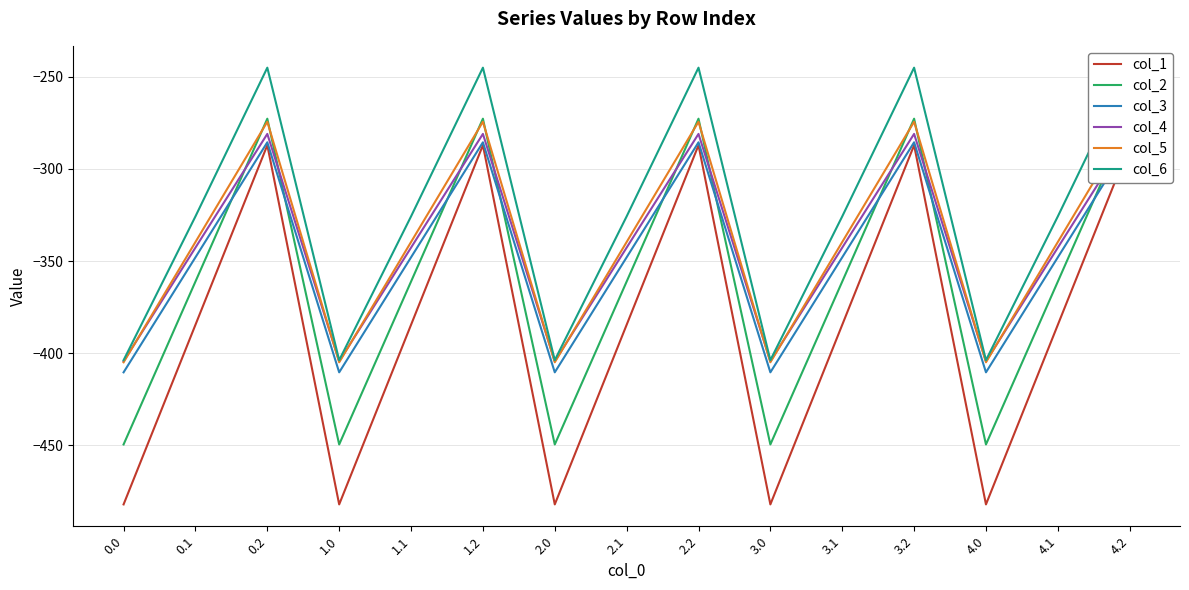

Reading left to right, list all the values displayed in this chart.

col_1: 0.0=-482.0	0.1=-384.6	0.2=-287.1	1.0=-482.0	1.1=-384.6	1.2=-287.1	2.0=-482.0	2.1=-384.6	2.2=-287.1	3.0=-482.0	3.1=-384.6	3.2=-287.1	4.0=-482.0	4.1=-384.6	4.2=-287.1
col_2: 0.0=-449.5	0.1=-361.1	0.2=-272.7	1.0=-449.5	1.1=-361.1	1.2=-272.7	2.0=-449.5	2.1=-361.1	2.2=-272.7	3.0=-449.5	3.1=-361.1	3.2=-272.7	4.0=-449.5	4.1=-361.1	4.2=-272.7
col_3: 0.0=-410.3	0.1=-347.9	0.2=-285.5	1.0=-410.3	1.1=-347.9	1.2=-285.5	2.0=-410.3	2.1=-347.9	2.2=-285.5	3.0=-410.3	3.1=-347.9	3.2=-285.5	4.0=-410.3	4.1=-347.9	4.2=-285.5
col_4: 0.0=-404.4	0.1=-342.7	0.2=-281.0	1.0=-404.4	1.1=-342.7	1.2=-281.0	2.0=-404.4	2.1=-342.7	2.2=-281.0	3.0=-404.4	3.1=-342.7	3.2=-281.0	4.0=-404.4	4.1=-342.7	4.2=-281.0
col_5: 0.0=-404.9	0.1=-339.6	0.2=-274.4	1.0=-404.9	1.1=-339.6	1.2=-274.4	2.0=-404.9	2.1=-339.6	2.2=-274.4	3.0=-404.9	3.1=-339.6	3.2=-274.4	4.0=-404.9	4.1=-339.6	4.2=-274.4
col_6: 0.0=-403.8	0.1=-325.7	0.2=-245.0	1.0=-403.8	1.1=-325.7	1.2=-245.0	2.0=-403.8	2.1=-325.7	2.2=-245.0	3.0=-403.8	3.1=-325.7	3.2=-245.0	4.0=-403.8	4.1=-325.7	4.2=-245.0